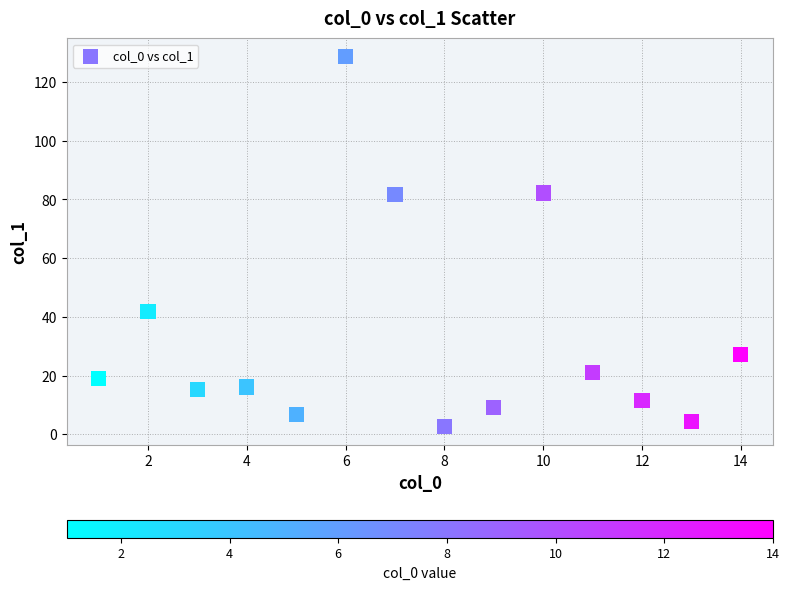

What is the range of Y values (max minus min)?

125.9